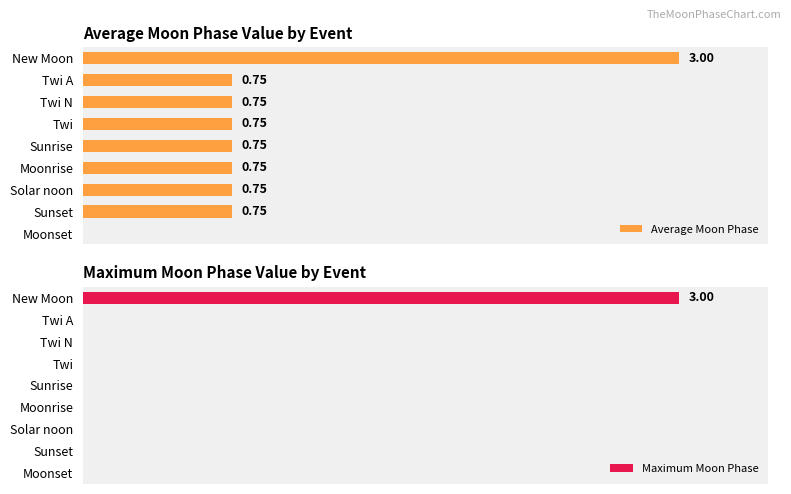

Rank the series by their average value, from highest to lowest.

Average Moon Phase, Maximum Moon Phase